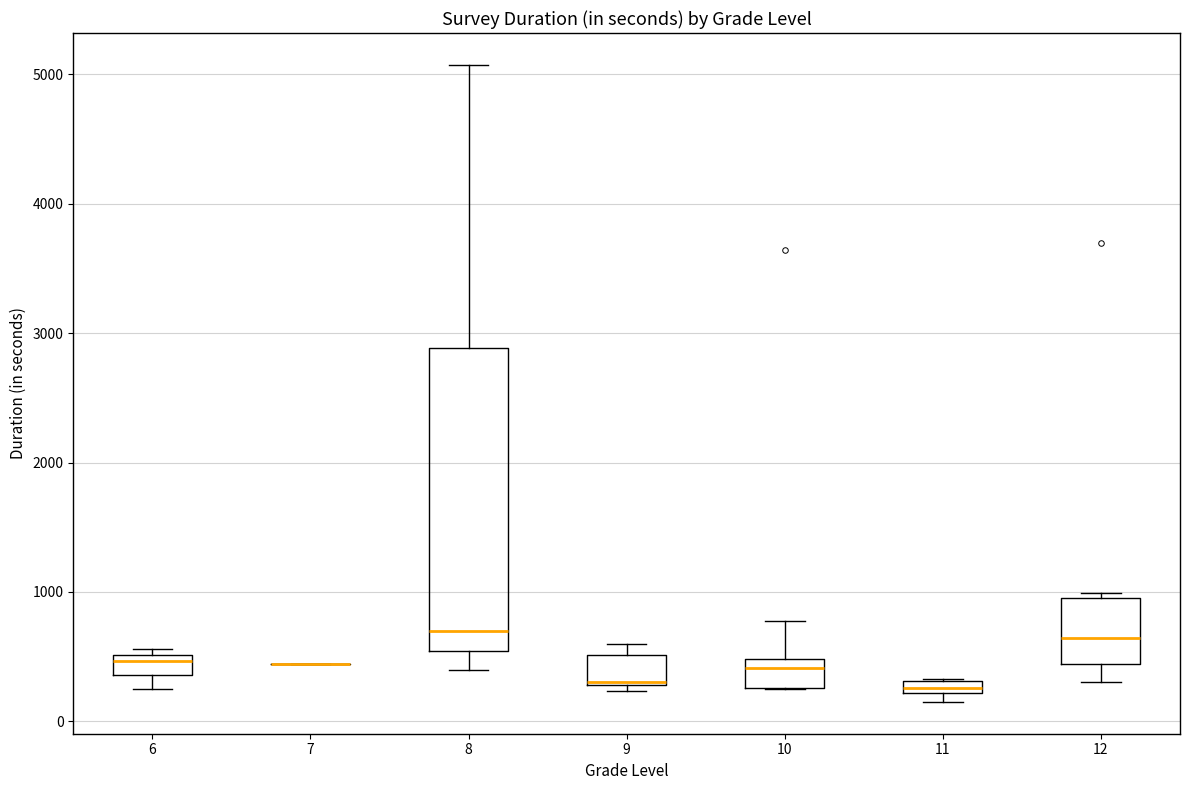

Where is the upper edge of the box at x = 10 on the y-axis? The values are not printed on the chart, so give them approximately, as read against the axis.

500